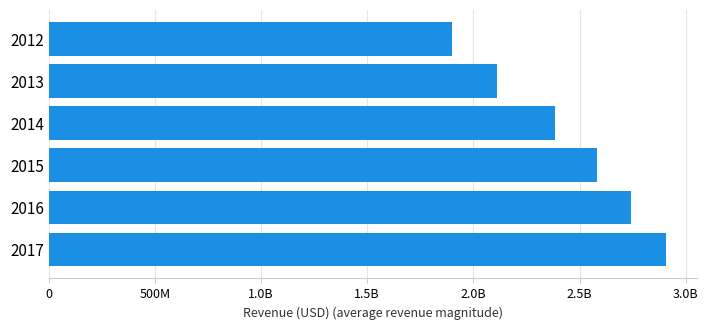

Does the chart contain any negative values?

No